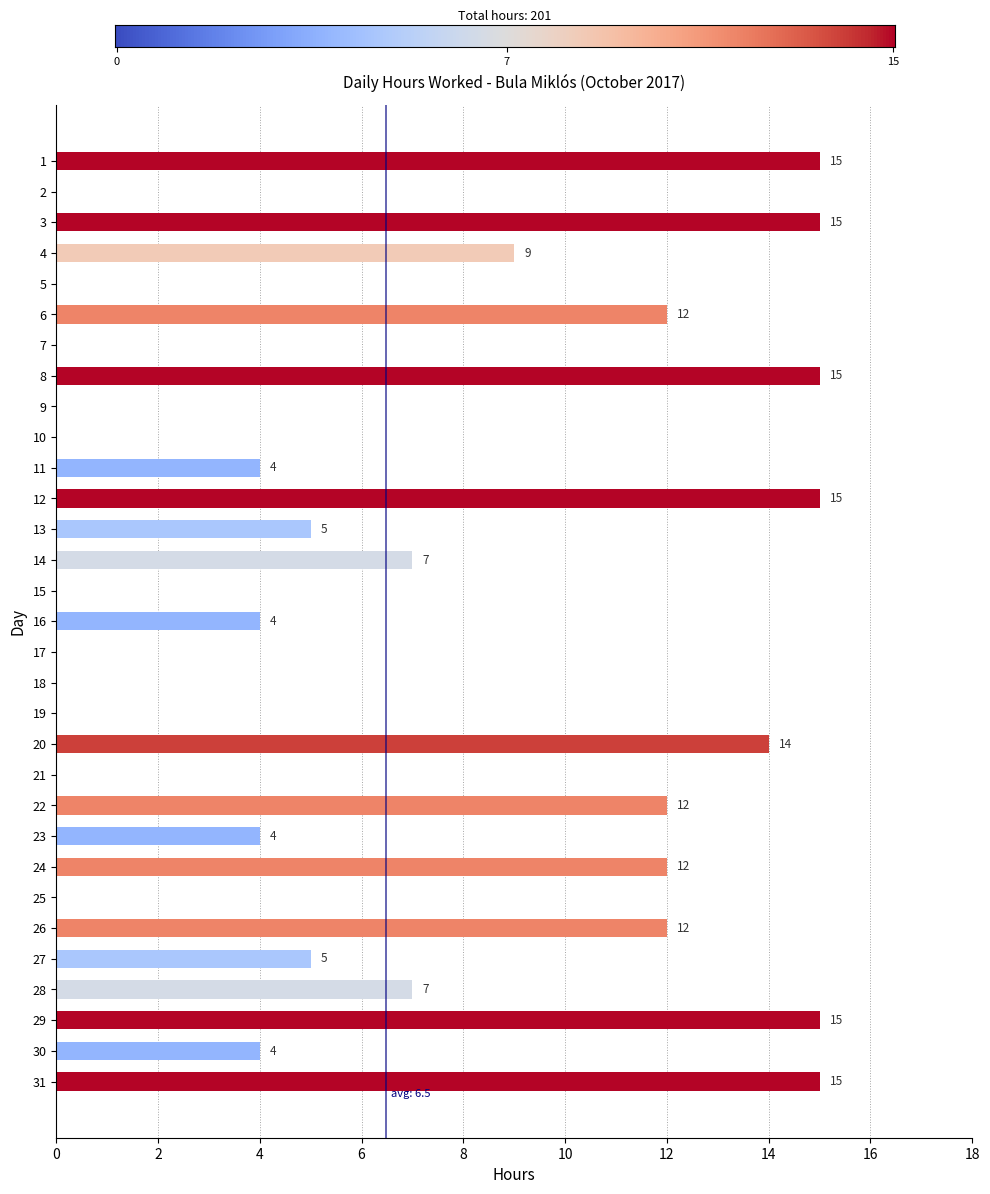

True or false: the data shows 22 at 8.

False